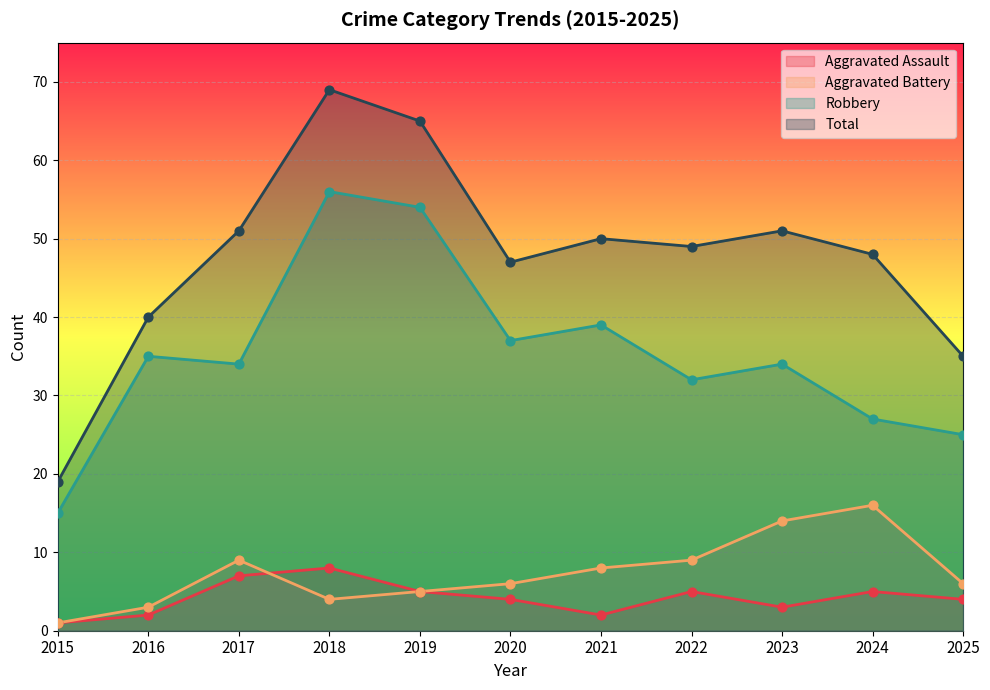

What is the total value across all series at 2024?

96